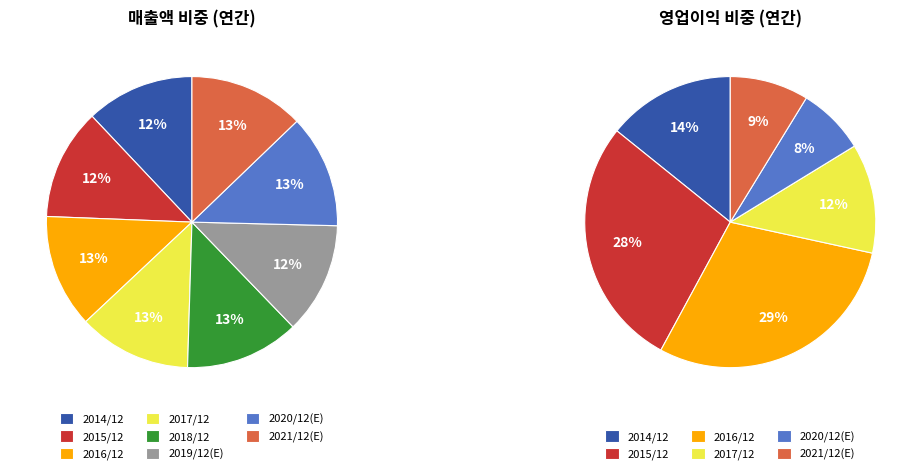

True or false: 2015/12 accounts for 1% of the total.

False